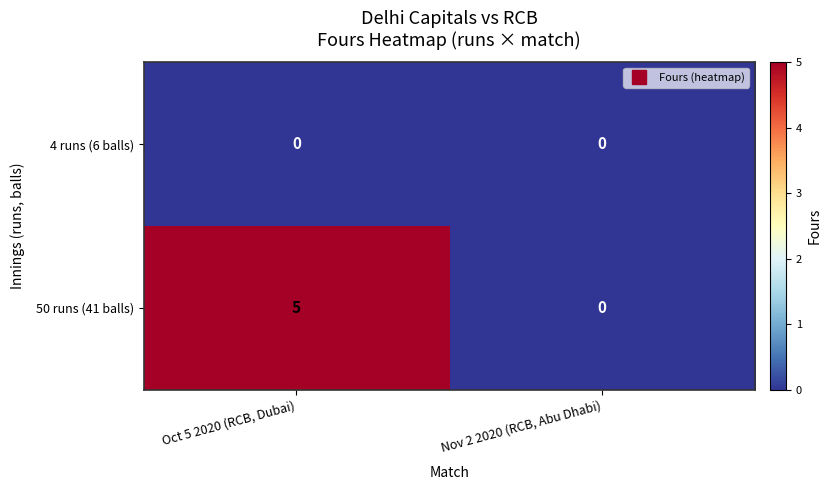

At how many categories does at least one series exceed 1?

1